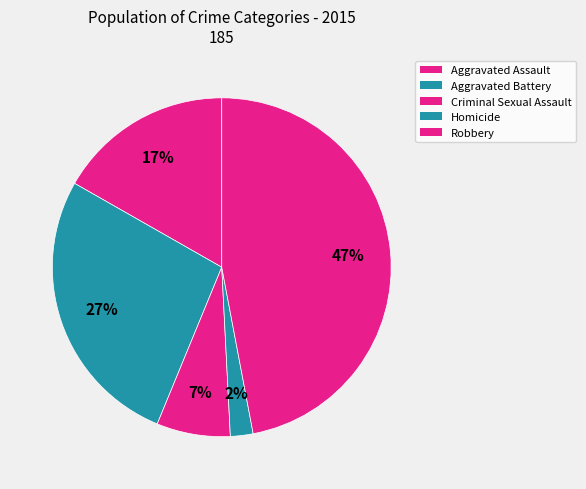

Is Robbery the majority of the pie?

No